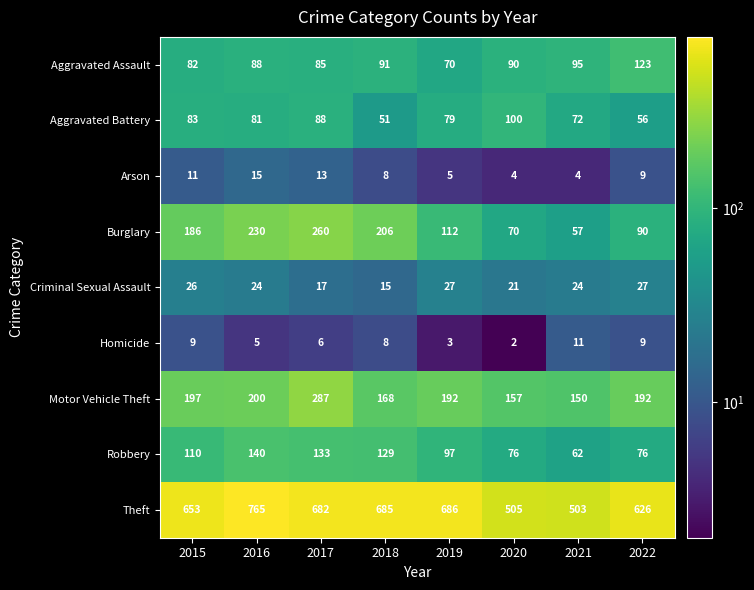

Count the number of categories in the chart.

8